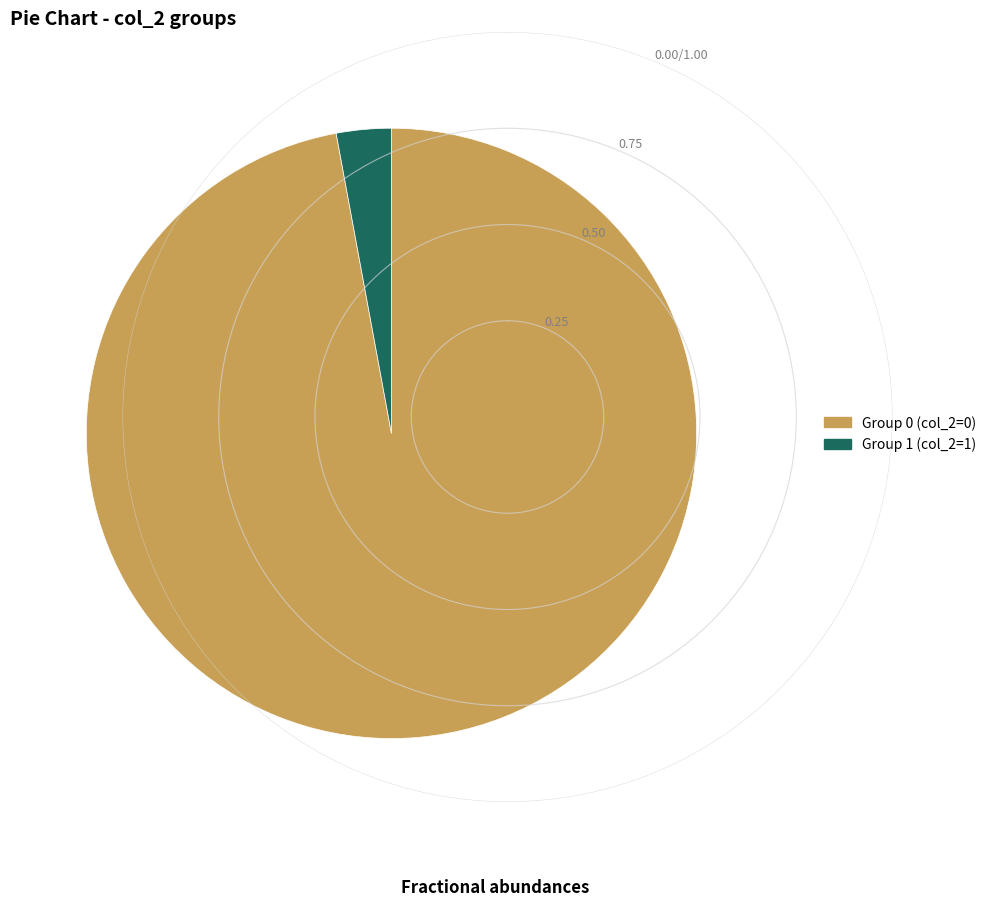

Count the number of slices in the pie.

2